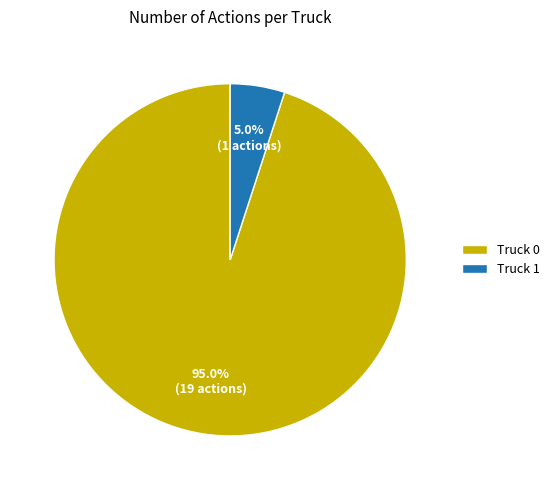

To the nearest percent, what is the difference between the largest and smallest slice percentages?

90%